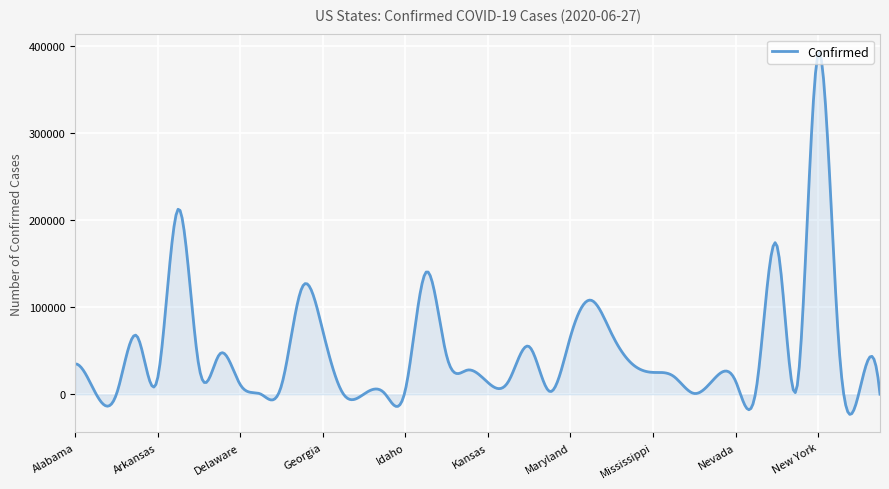

What is the minimum value shown in the chart?

-23226.5